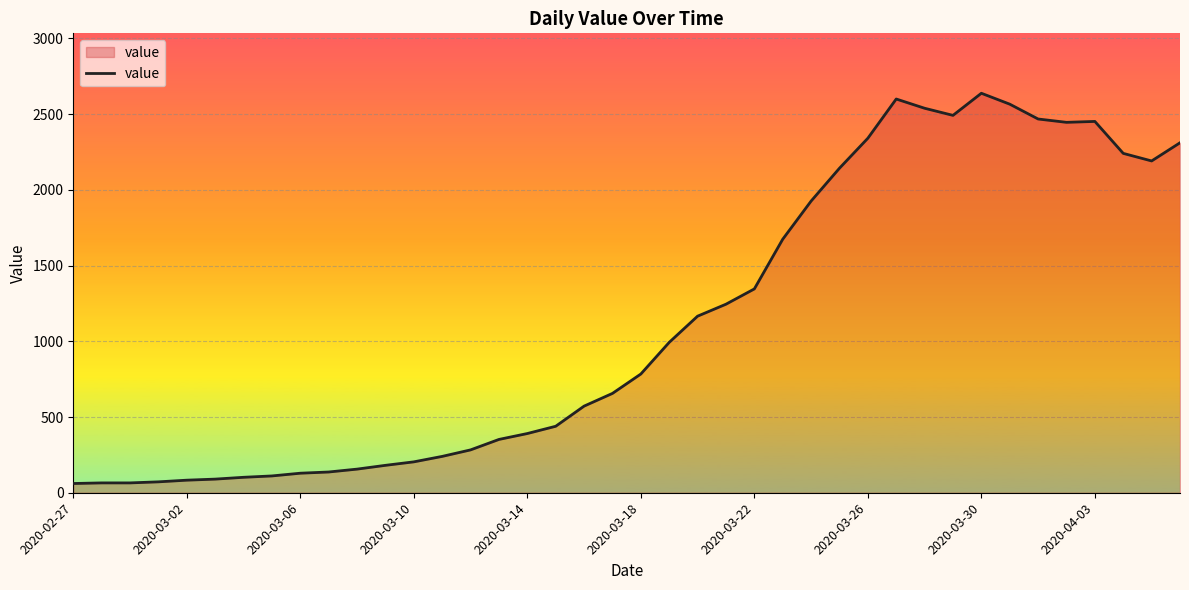

What is the smallest value displayed?

61